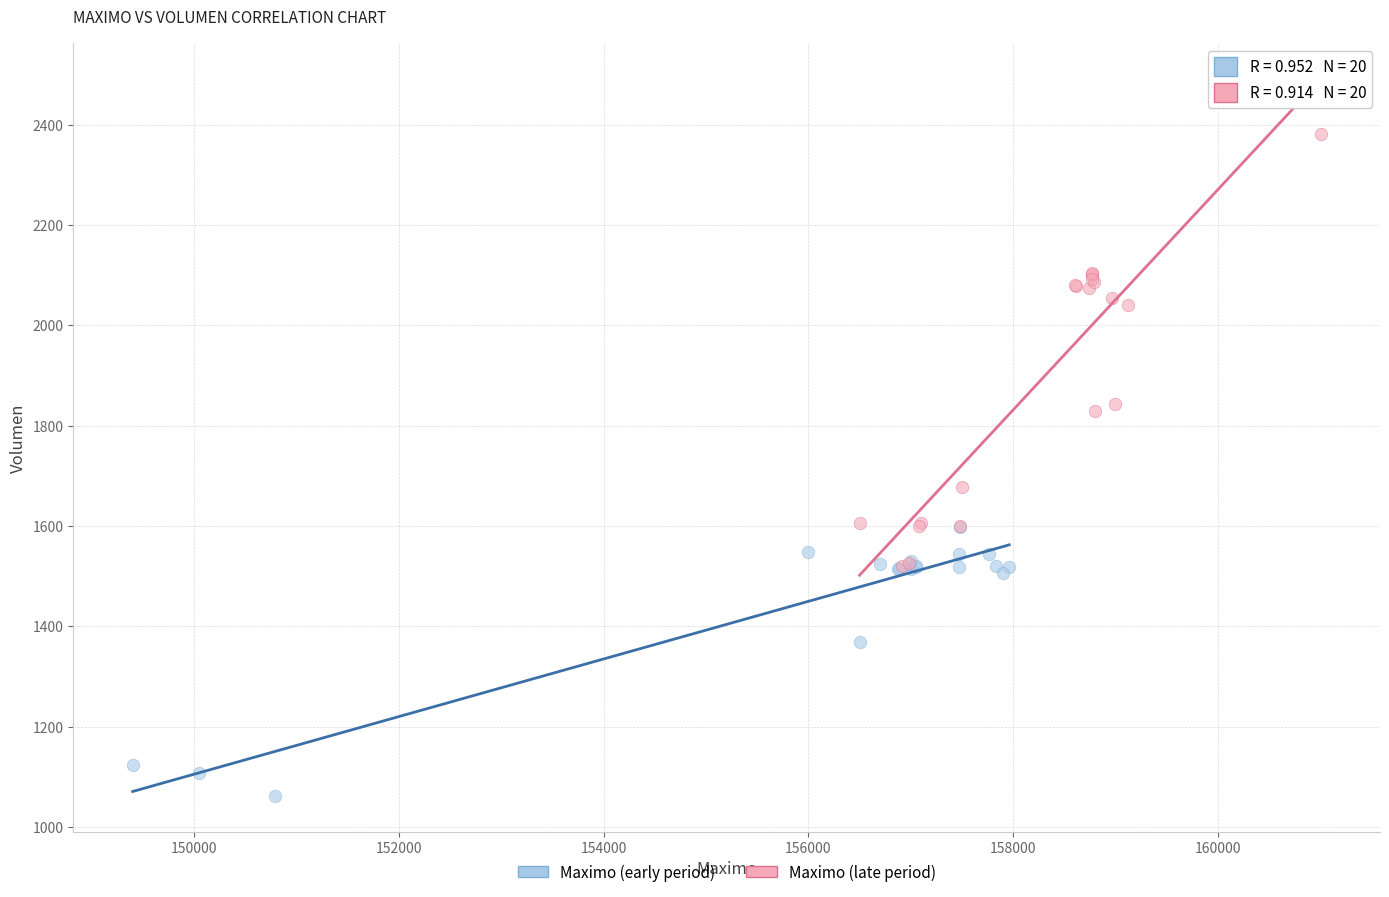

Which series contains the highest Y value?

Maximo (late period)